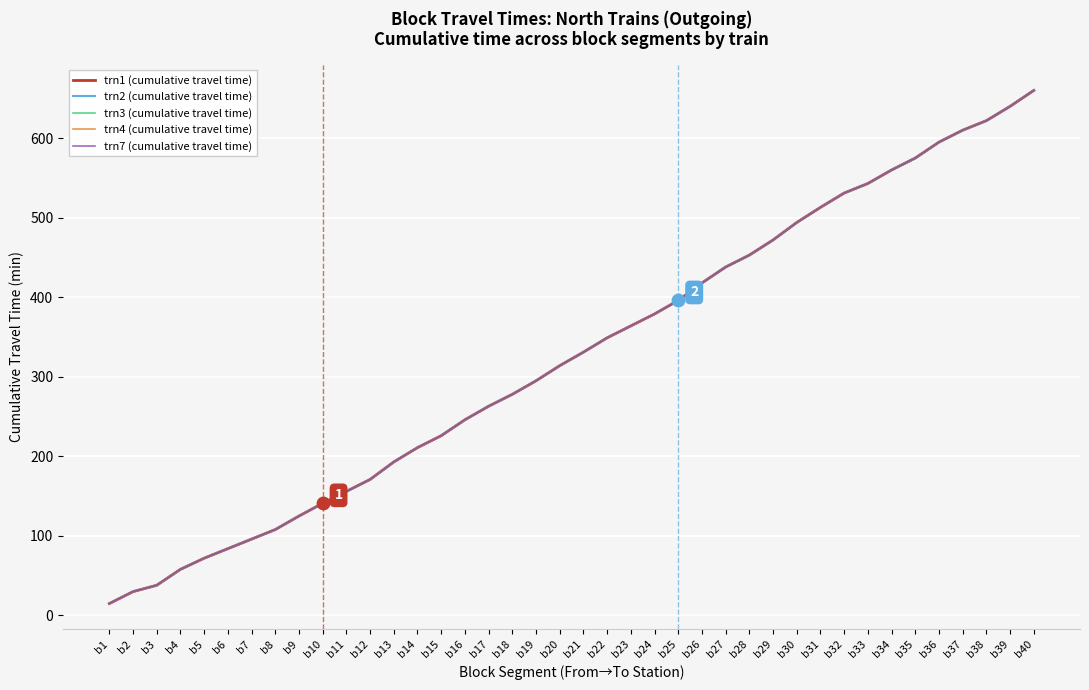

What are all the series names shown in the legend?

trn1 (cumulative travel time), trn2 (cumulative travel time), trn3 (cumulative travel time), trn4 (cumulative travel time), trn7 (cumulative travel time)